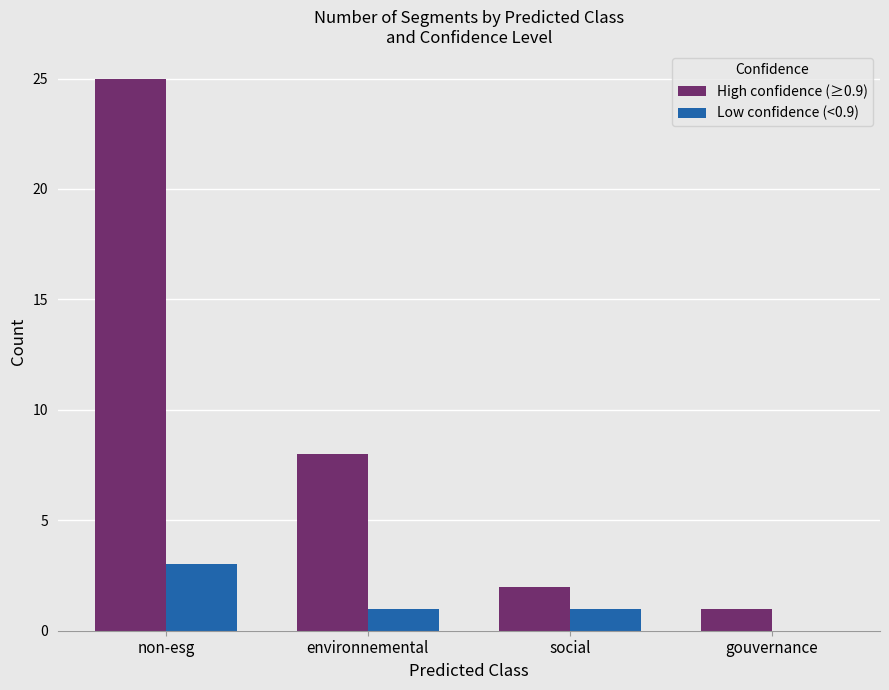

Count the number of data series in this chart.

2